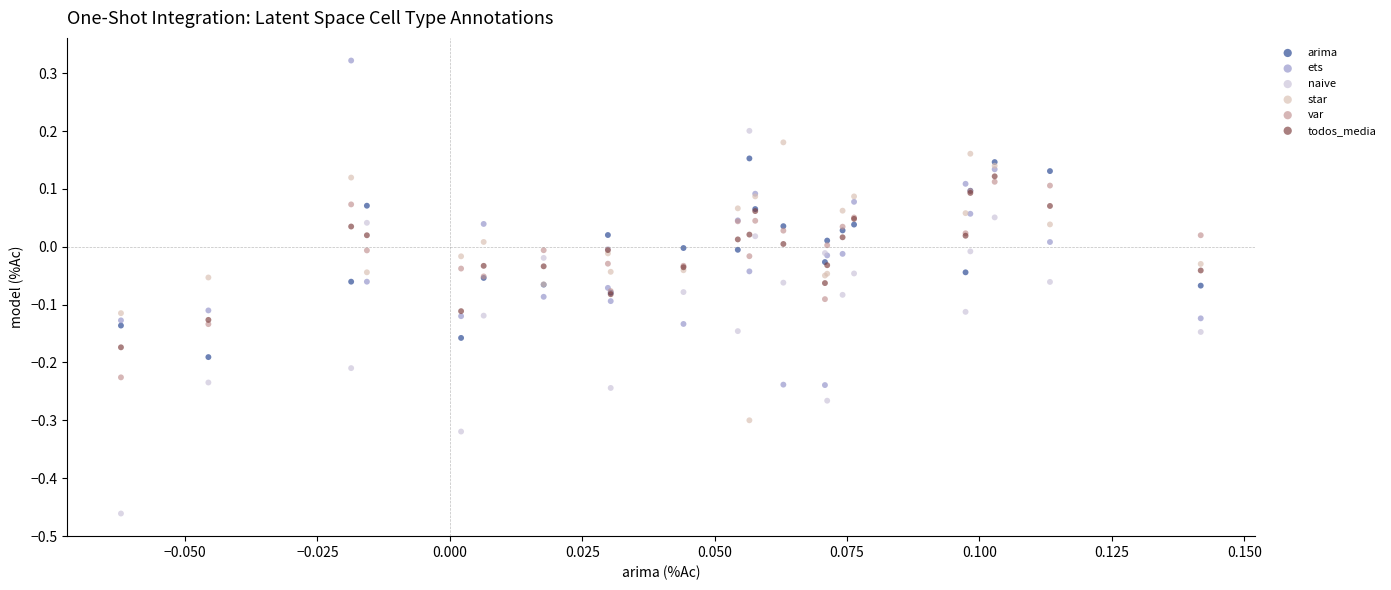

Which series reaches the maximum Y coordinate?

ets